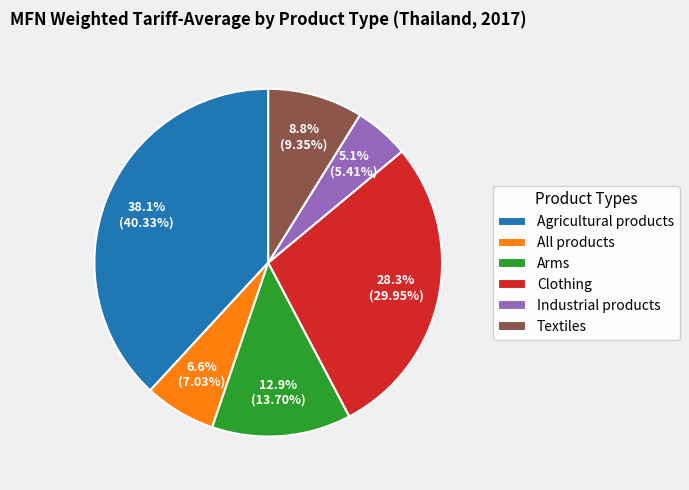

How many segments does this pie chart have?

6